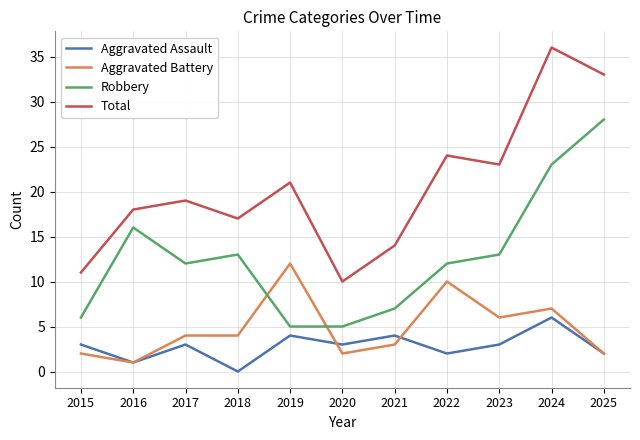

True or false: Robbery and Total cross at least once.

False